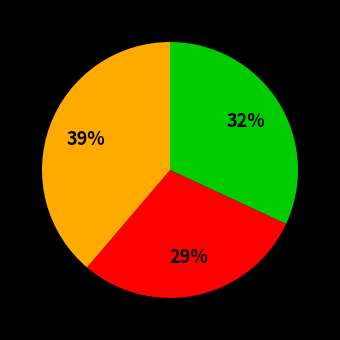

To the nearest percent, what is the average slice percentage?

33%